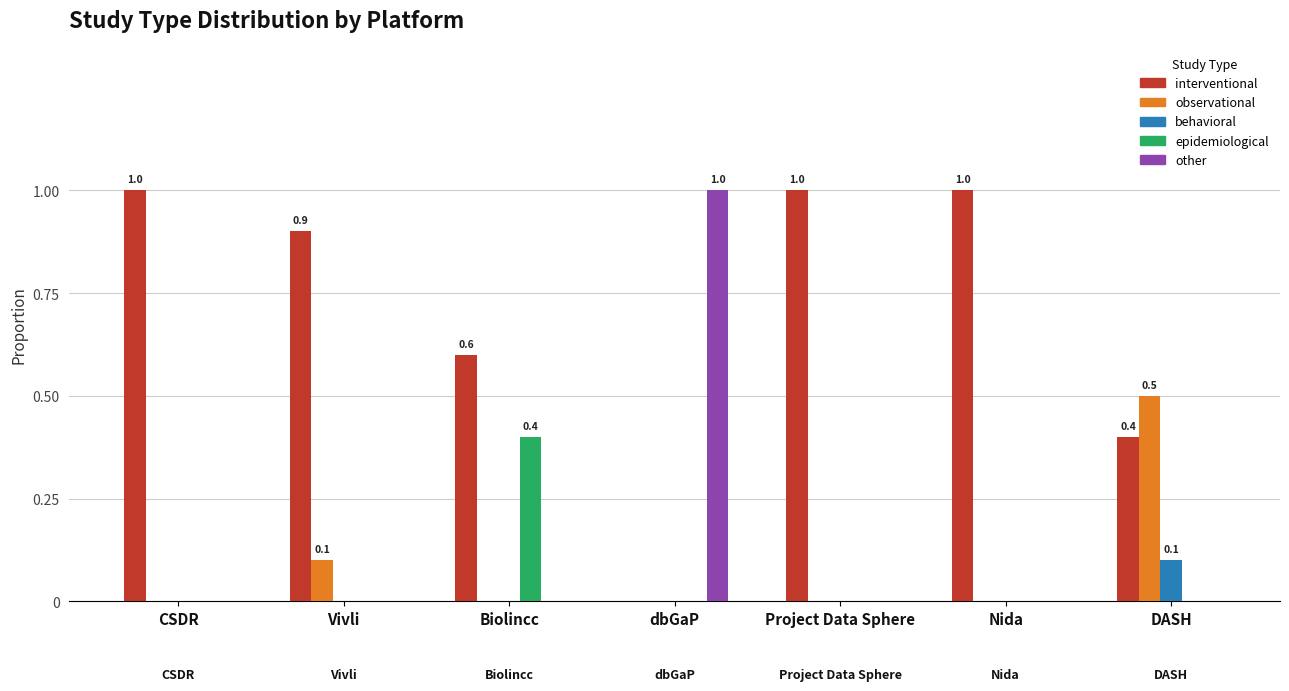

True or false: interventional has a value of 0.5 at Nida.

False